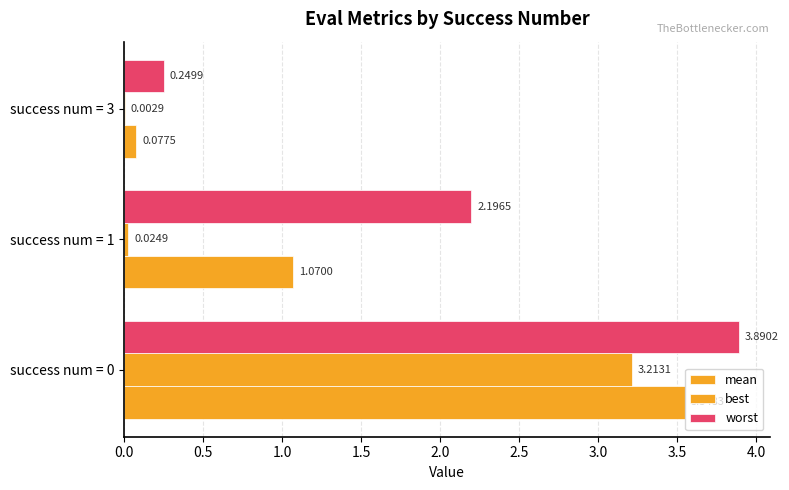

How many data points does each series have?

3